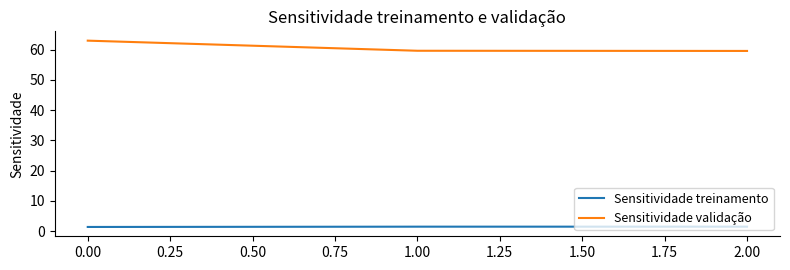

What position from the right is 0.00?

3